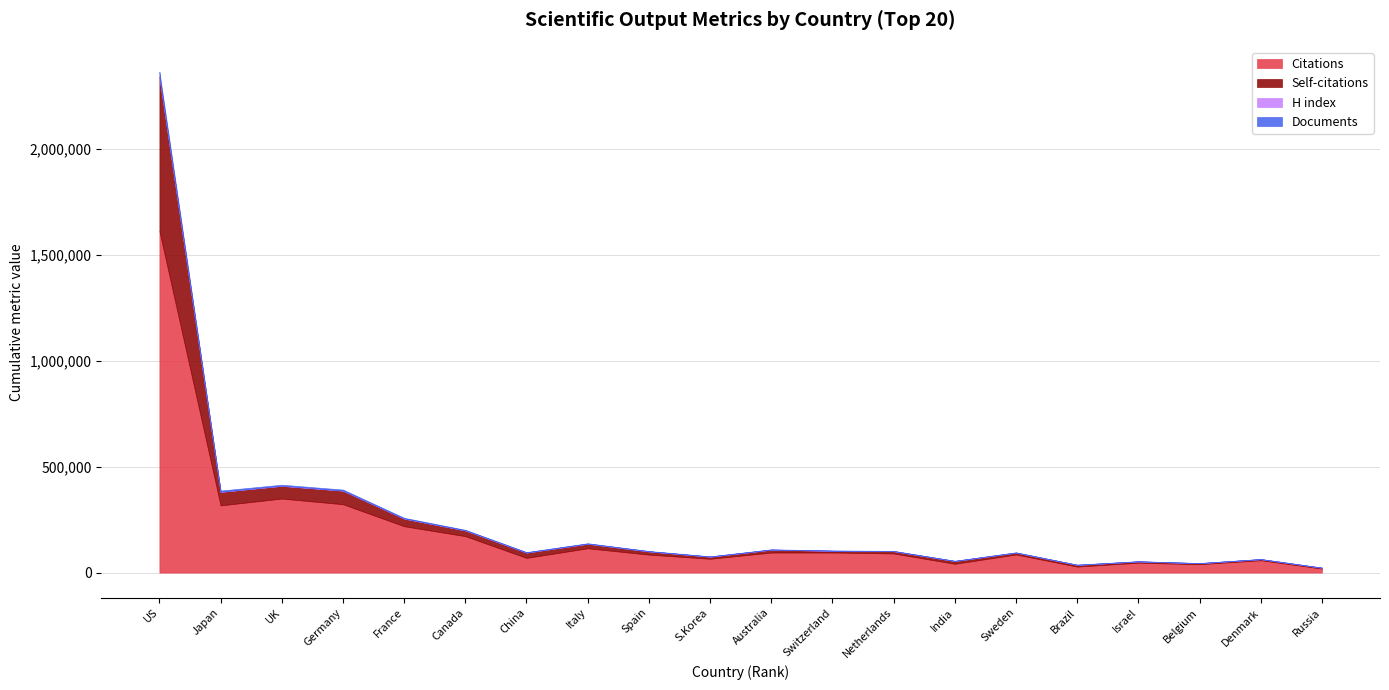

At which label does Citations reach its peak?

US